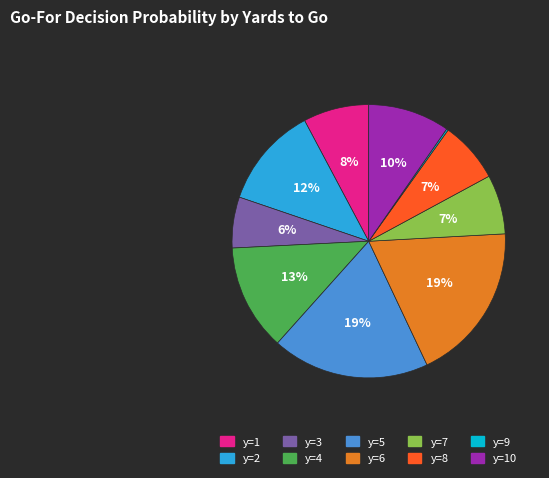

Is it true that y=1 is 1% of the pie?

False